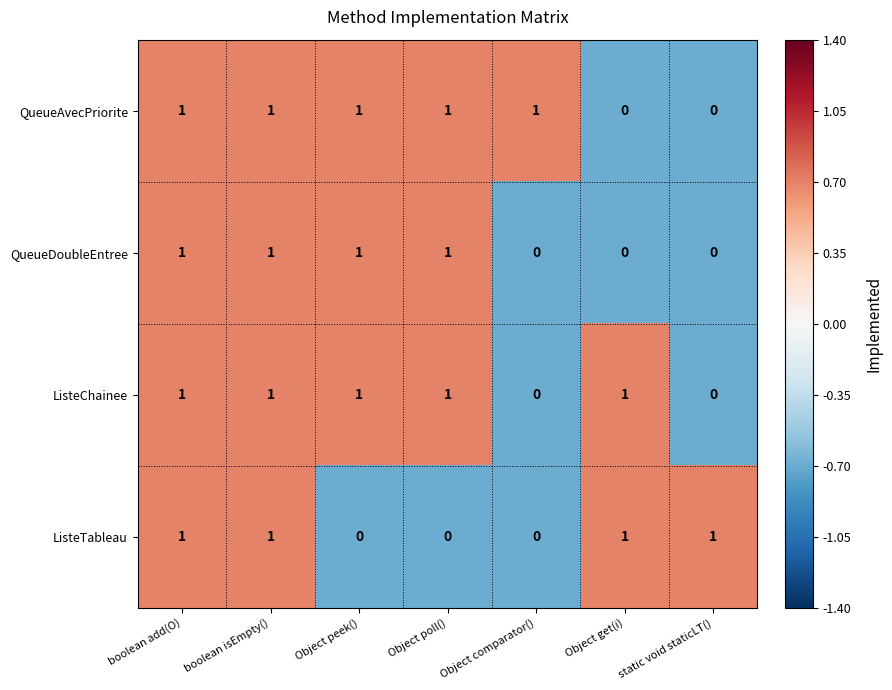

At how many categories does at least one series exceed 0?

7